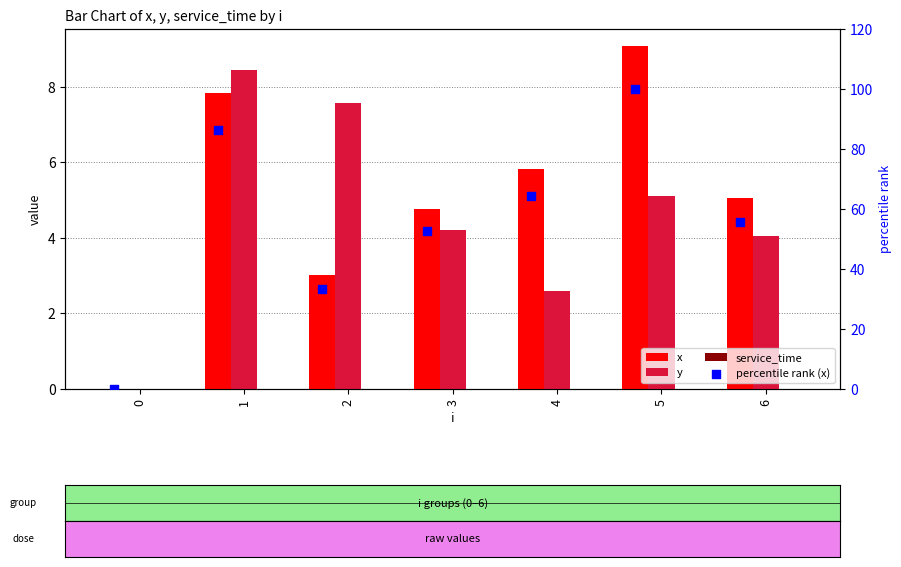

Which series contains the highest Y value?

percentile rank (x)